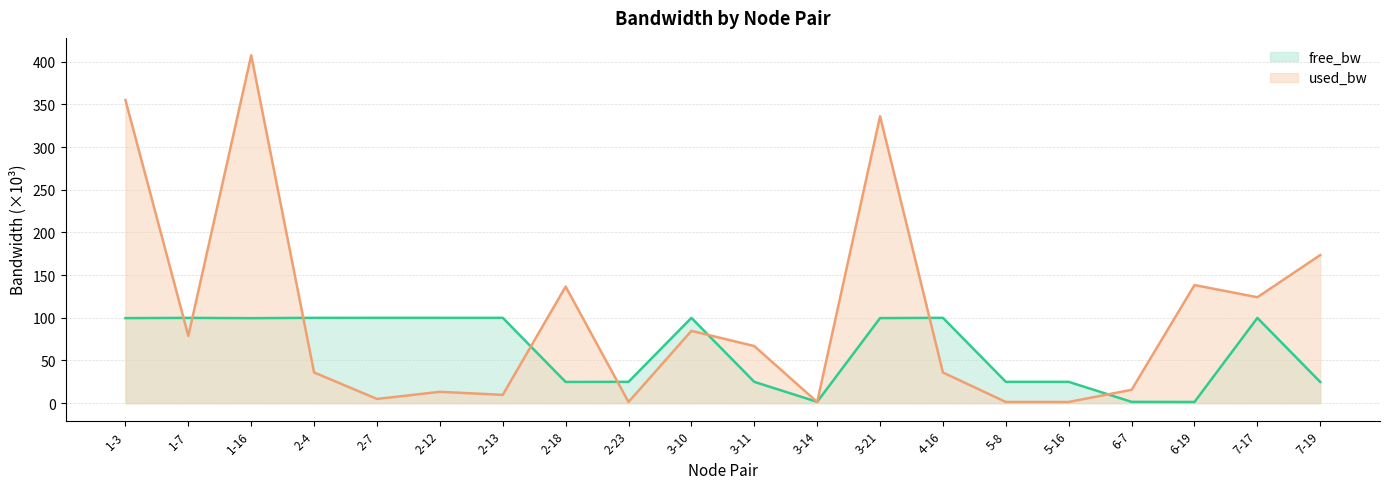

After their last crossing, which series has the higher values: used_bw or free_bw?

used_bw